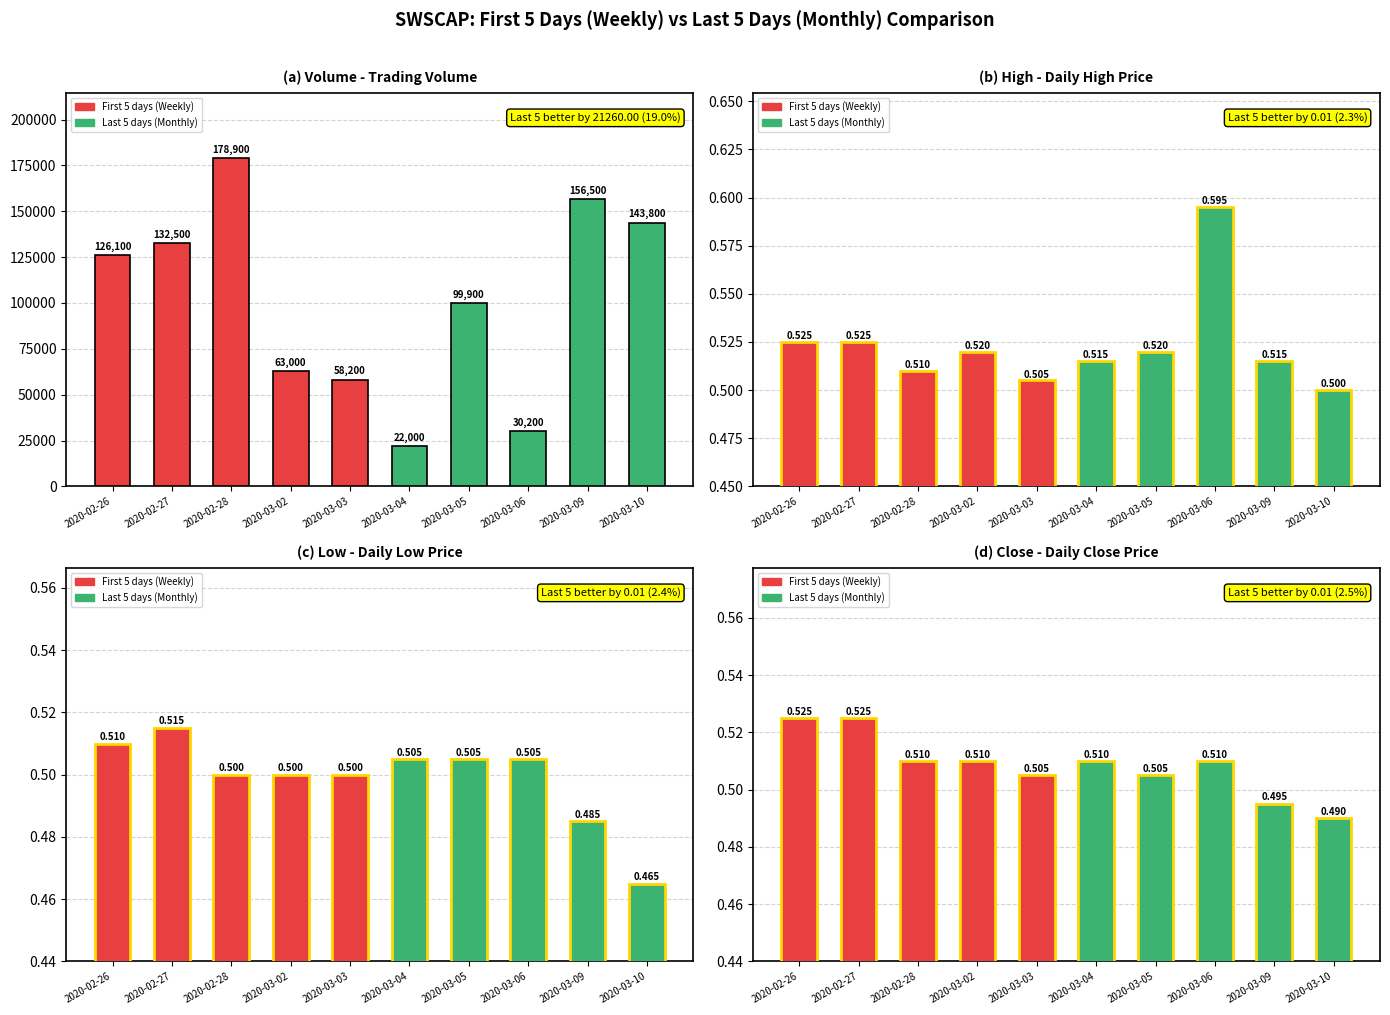

What is the approximate value of high at 2020-03-04?

0.5